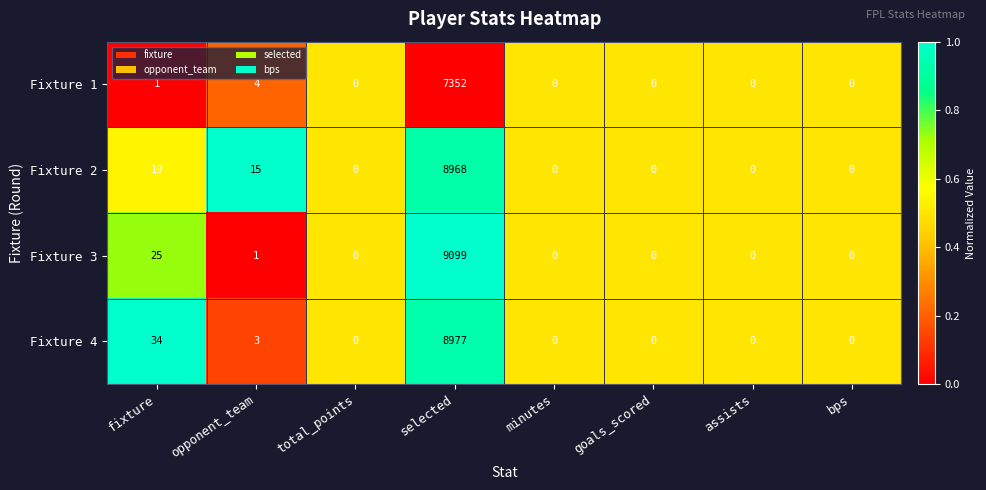

What is the difference between the second highest and second lowest values in the Fixture 3 series?

25